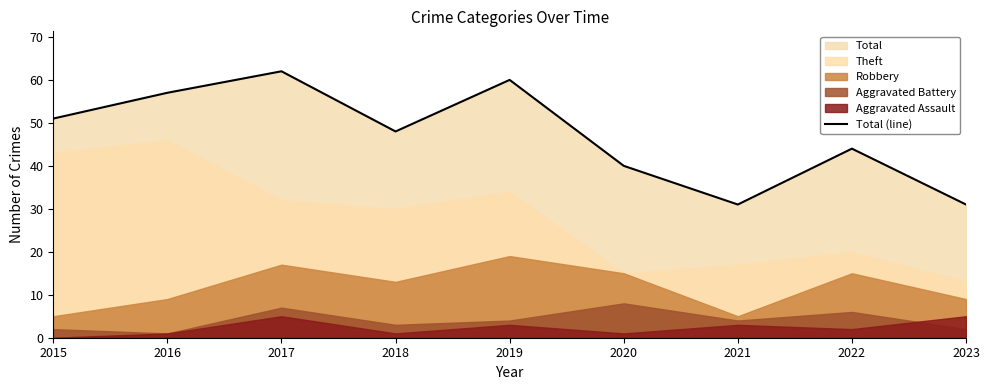

Reading left to right, transcribe all the data shown in this chart.

2015=51	2016=57	2017=62	2018=48	2019=60	2020=40	2021=31	2022=44	2023=31